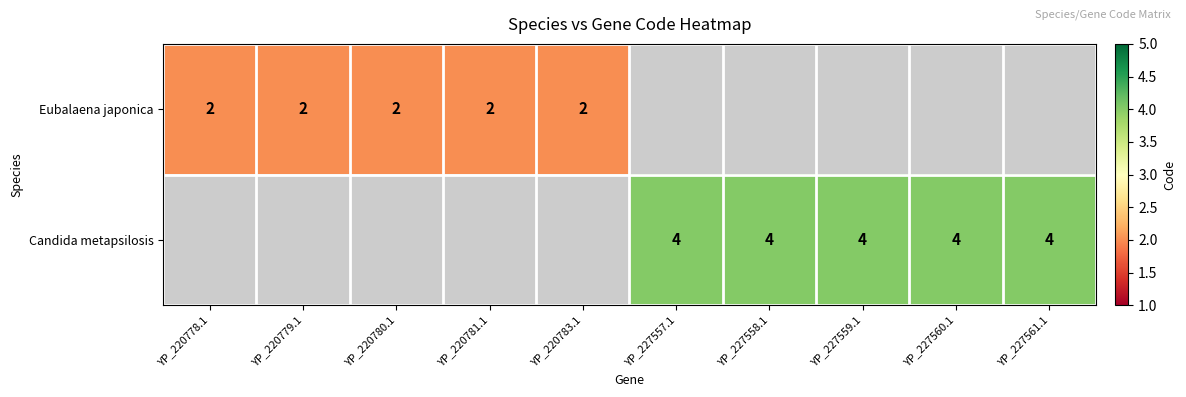

True or false: Eubalaena japonica has a value of 1 at YP_220783.1.

False